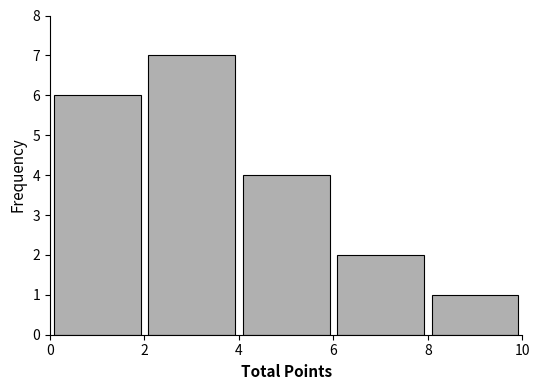

How tall is the bar that spans 2 to 4 on the x-axis? The values are not printed on the chart, so give them approximately, as read against the axis.

7